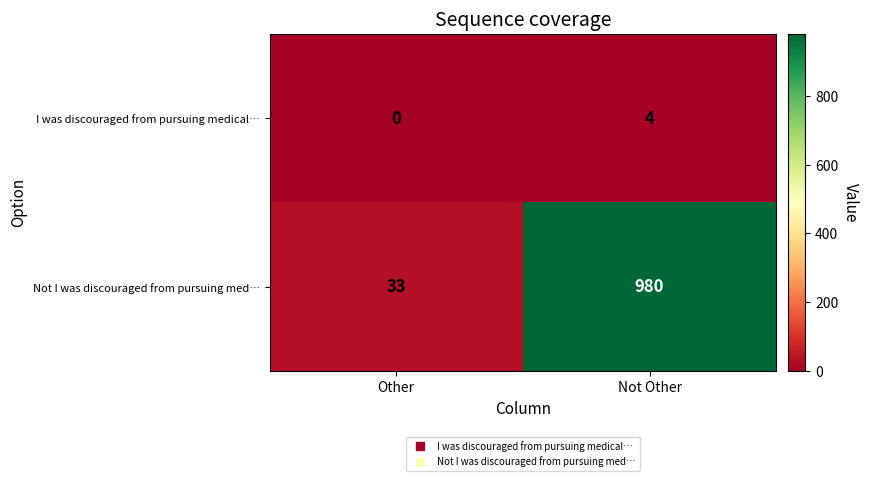

List the series in order of their overall mean, lowest first.

I was discouraged from pursuing medical…, Not I was discouraged from pursuing med…